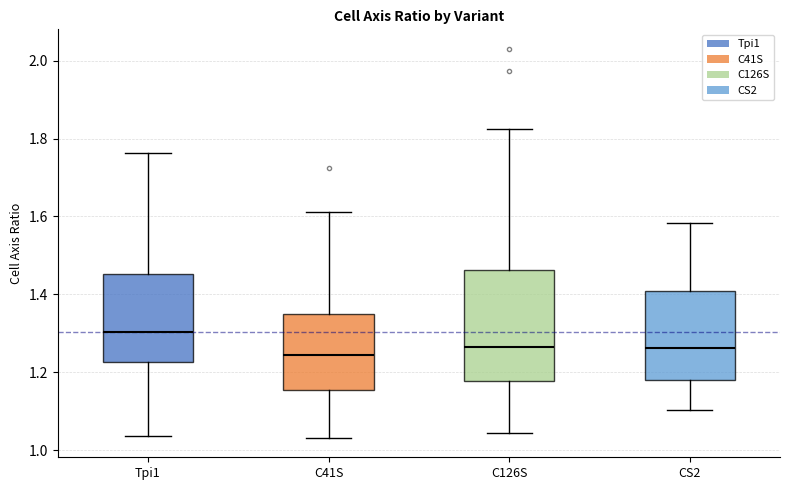

Reading left to right, transcribe this box plot: for each box, give where its median line is, the range the box spans, and where its two whiskers end, as read against the y-axis. The values are not printed on the chart, so give them approximately, as read against the axis.

Tpi1: median 1.30, box 1.22 to 1.46, whiskers 1.04 to 1.76
C41S: median 1.24, box 1.16 to 1.36, whiskers 1.04 to 1.62
C126S: median 1.26, box 1.18 to 1.46, whiskers 1.04 to 1.82
CS2: median 1.26, box 1.18 to 1.40, whiskers 1.10 to 1.58